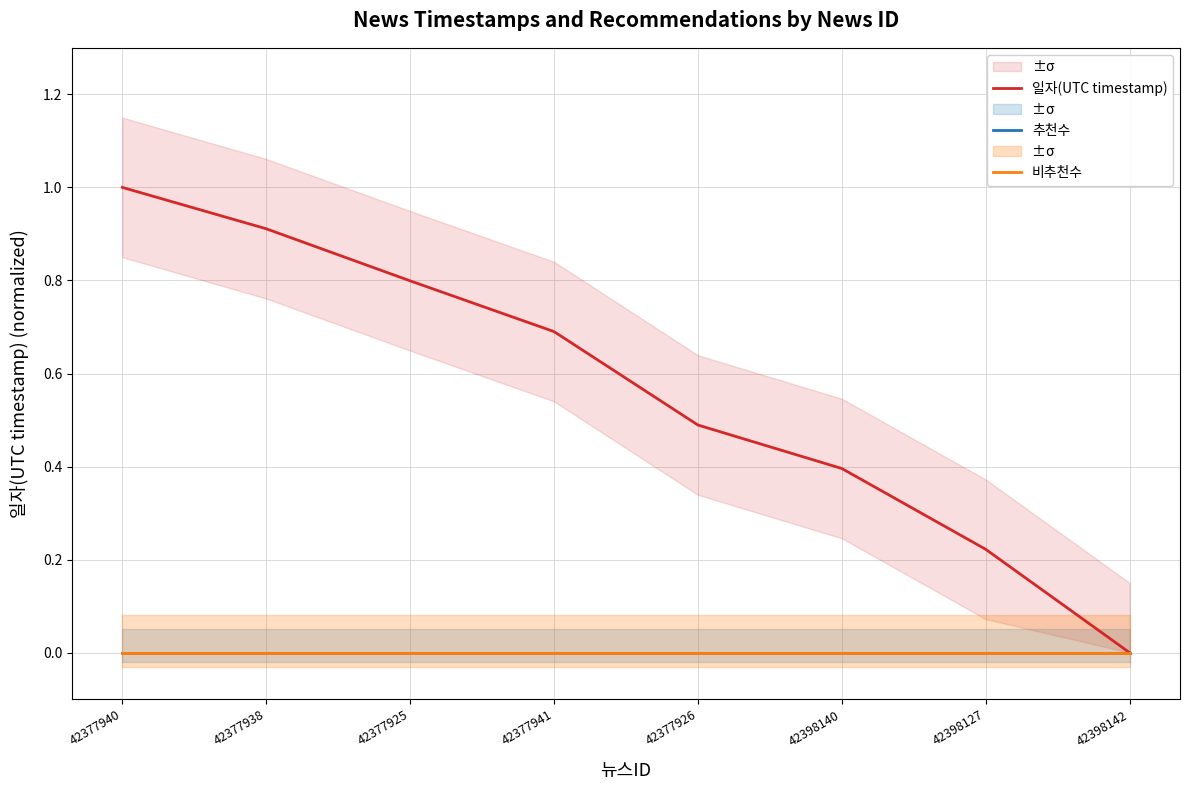

List the labels in order of 비추천수 value, smallest first.

42377940, 42377938, 42377925, 42377941, 42377926, 42398140, 42398127, 42398142